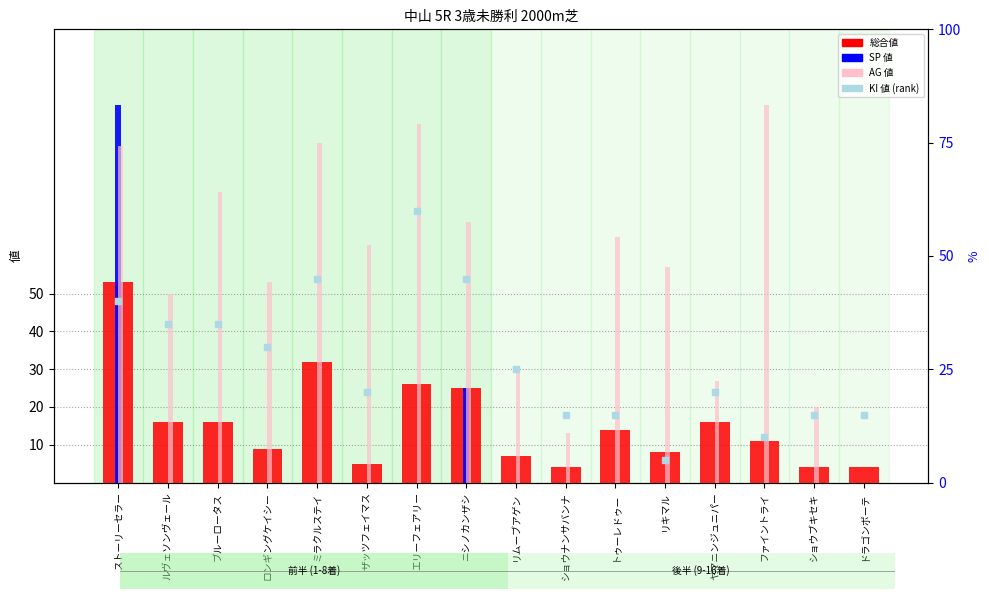

How many groups of bars are there?

16